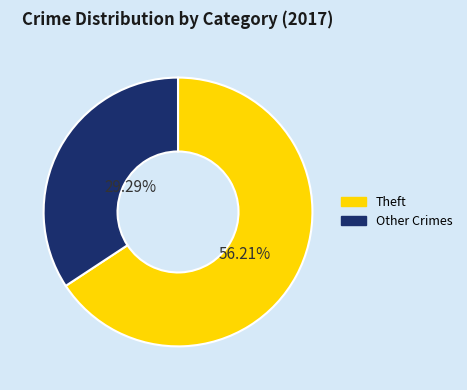

Which slice is the largest?

Theft